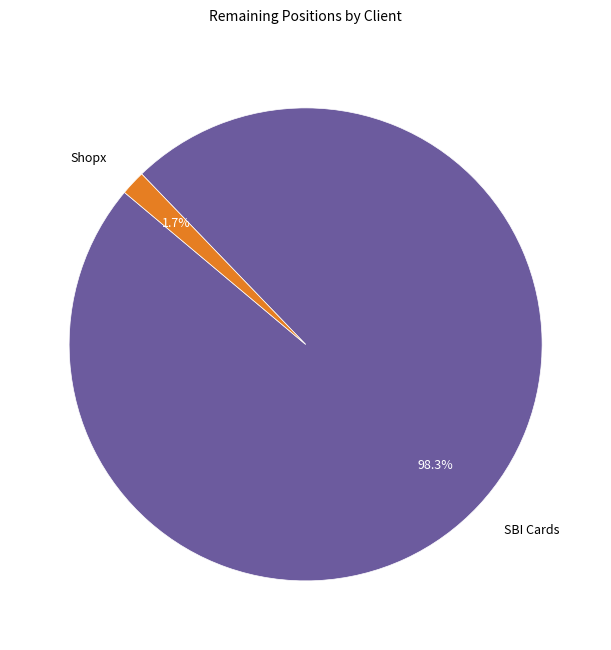

What percentage is the SBI Cards slice, to the nearest percent?

98%